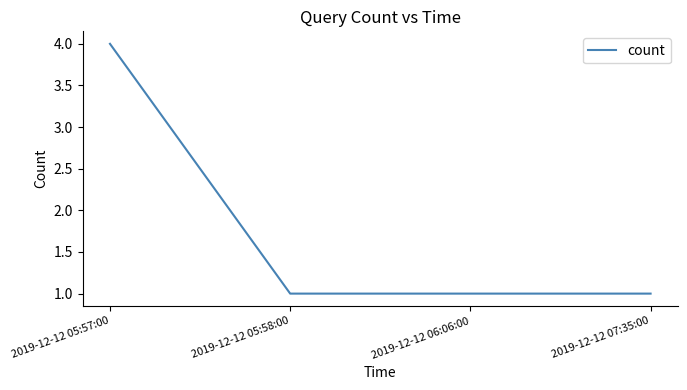

What is the sum of all values?

7